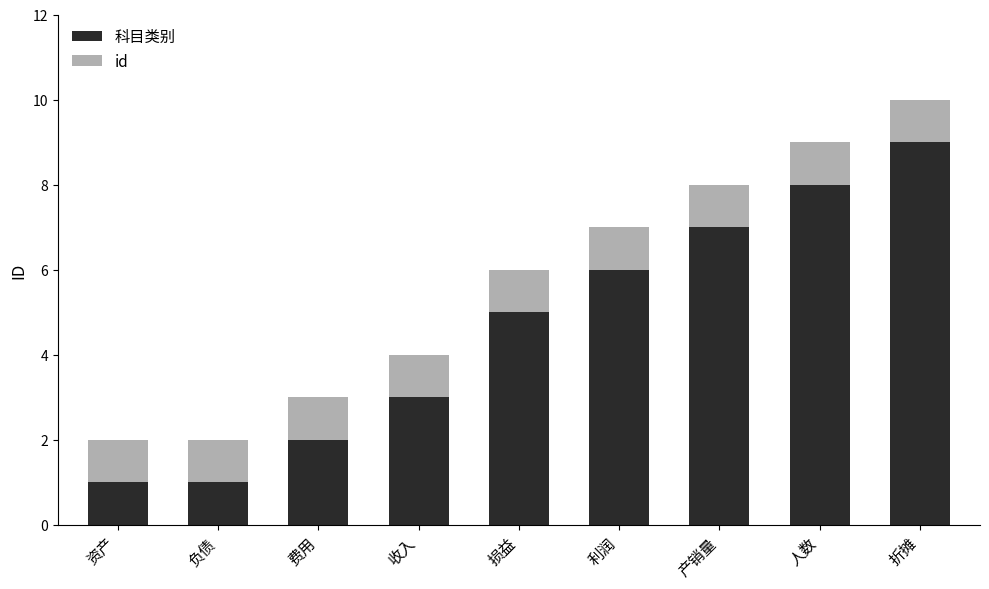

What is the approximate value of 科目类别 at 损益?

5